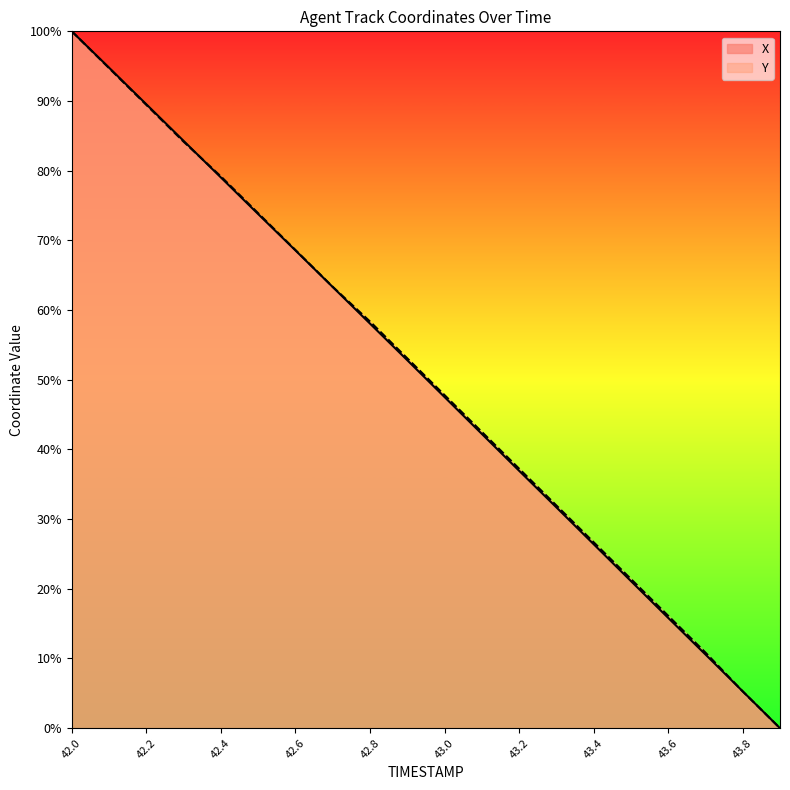

The value of Y at 42.6 is 42.9. True or false?

False